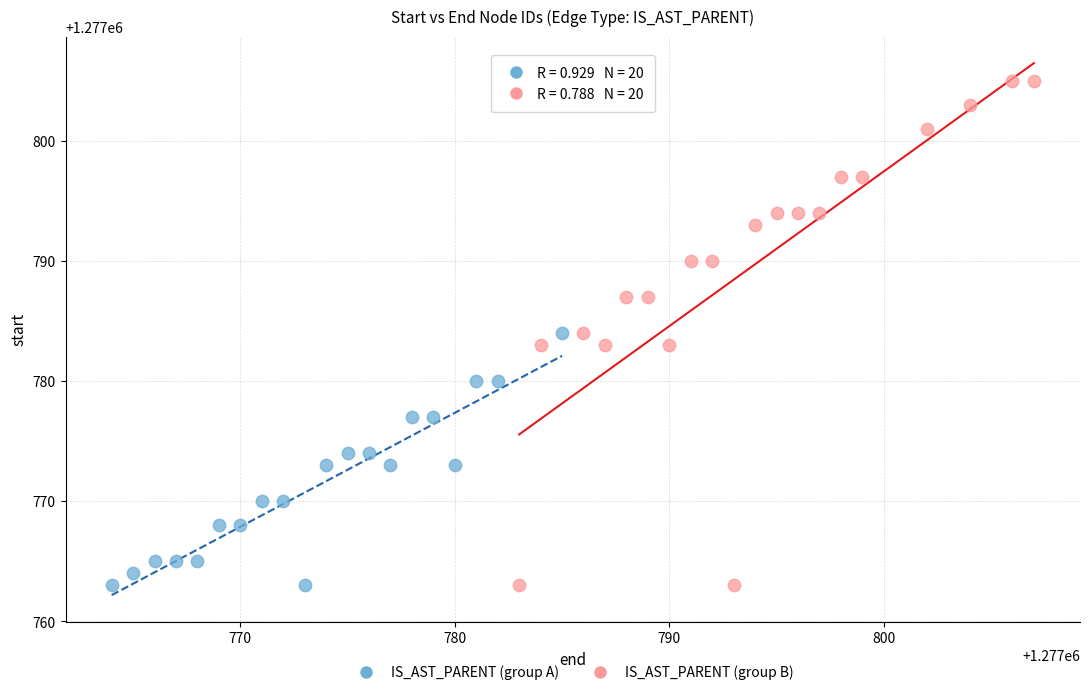

Which series contains the highest Y value?

IS_AST_PARENT (group B)